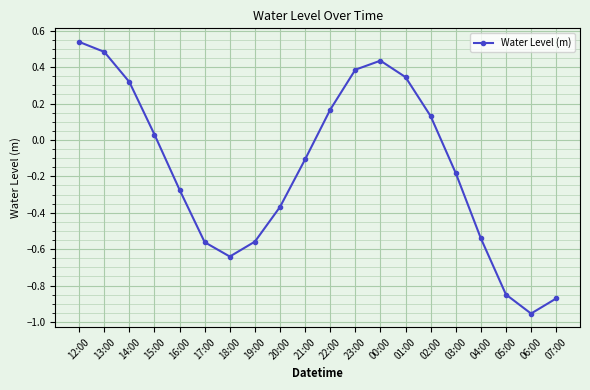

Is it true that the value at 22:00 is 0.3?

False